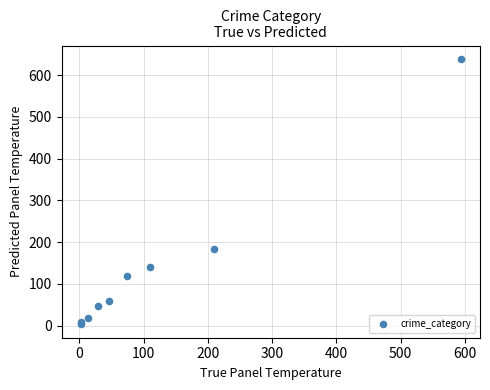

What Y value in the scatter plot is closest to 321?

183